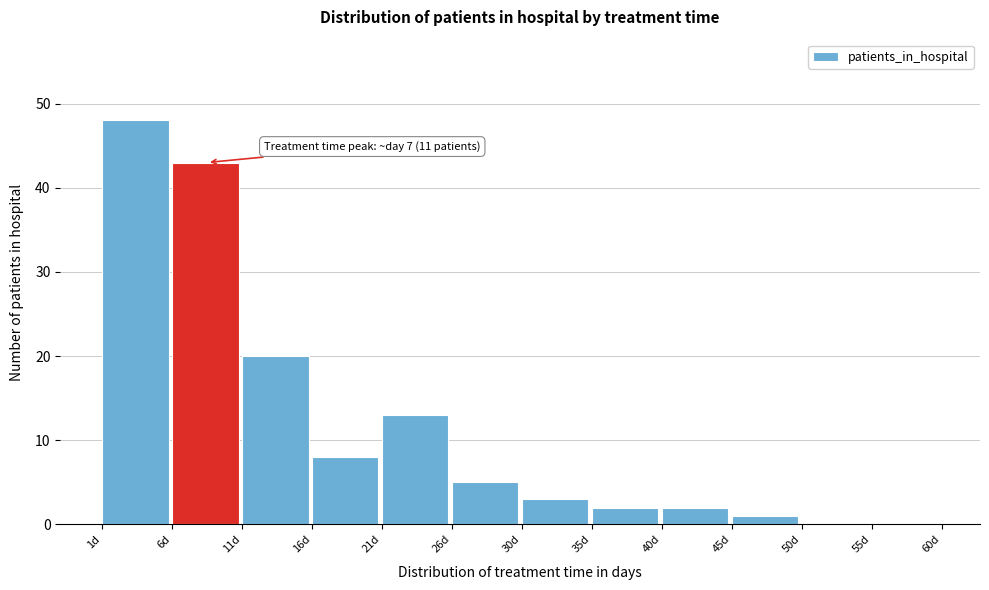

Over which range of the x-axis is the bar tallest?

1.0 to 6.0